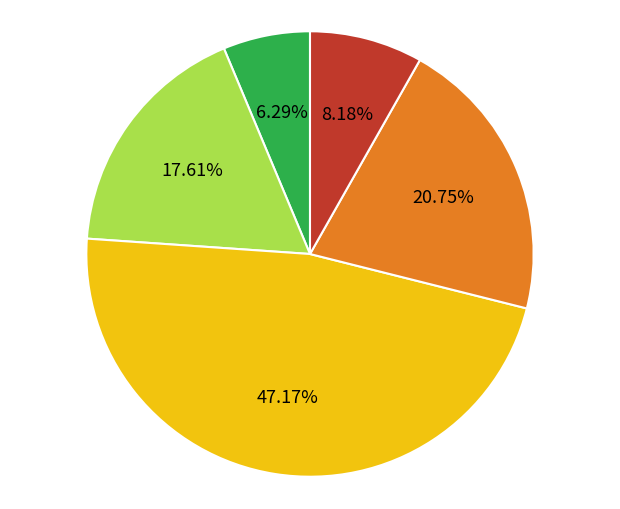

Does any single category account for the majority?

No